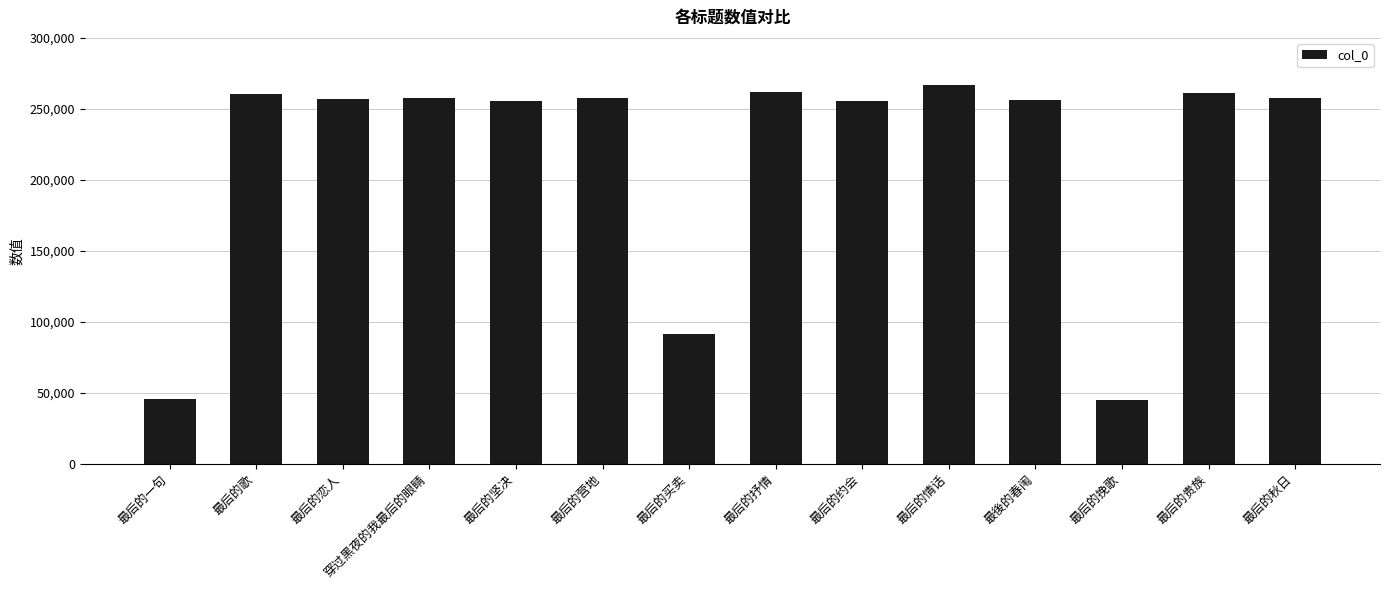

How many distinct data groups are displayed?

1